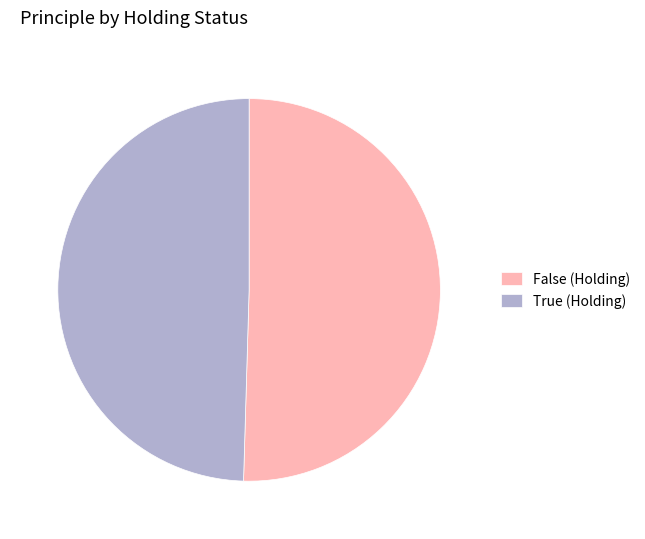

How many segments does this pie chart have?

2